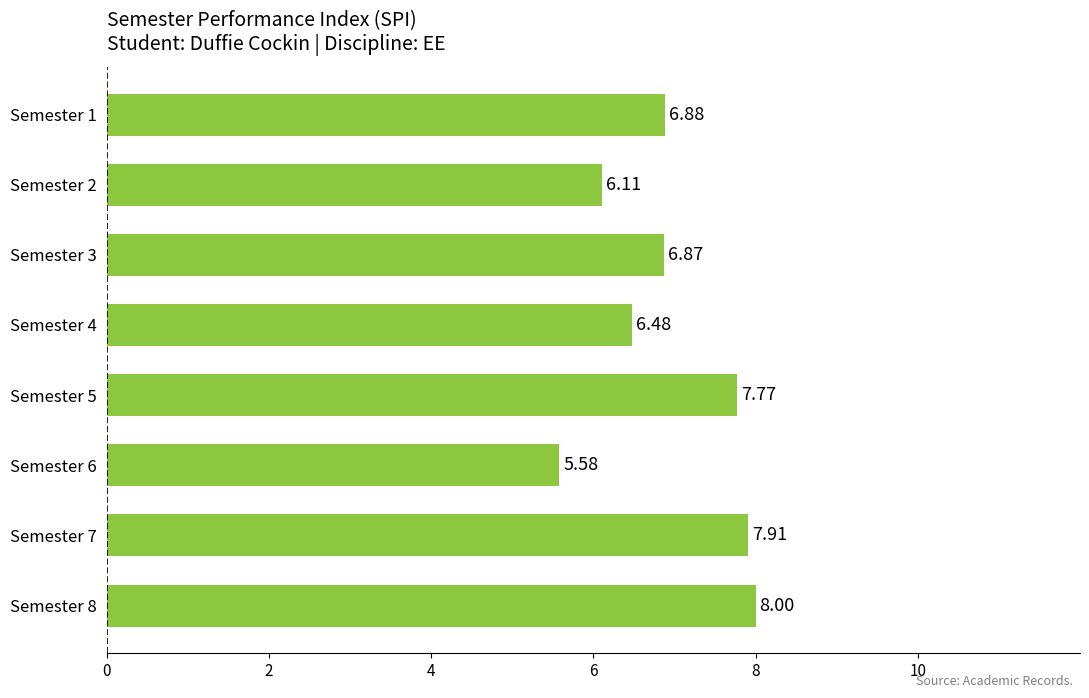

What is the sum of all values?

55.6